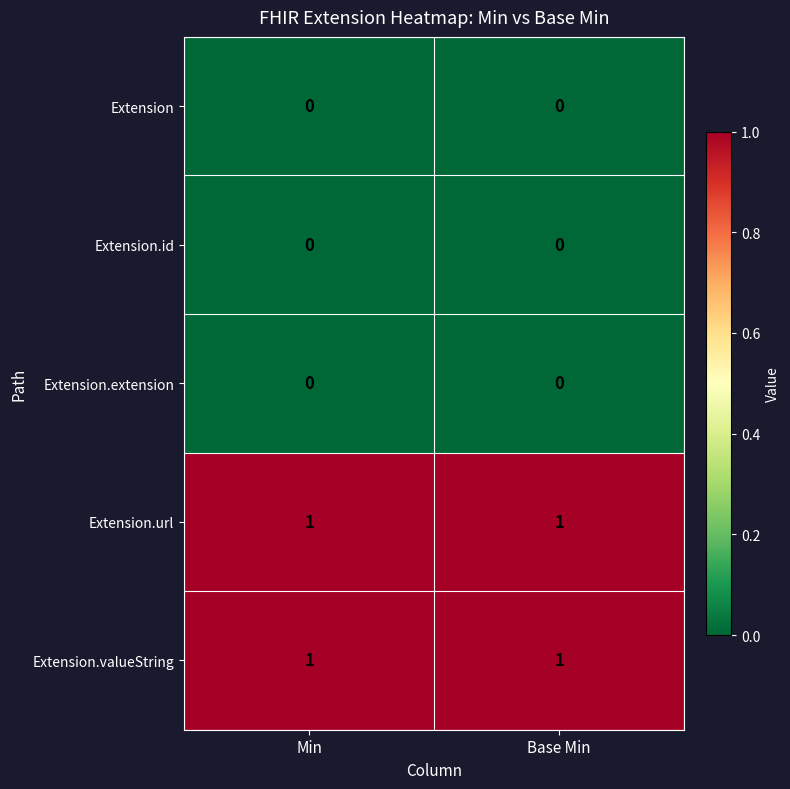

Reading left to right, transcribe all the data shown in this chart.

Extension: Min=0	Base Min=0
Extension.id: Min=0	Base Min=0
Extension.extension: Min=0	Base Min=0
Extension.url: Min=1	Base Min=1
Extension.valueString: Min=1	Base Min=1